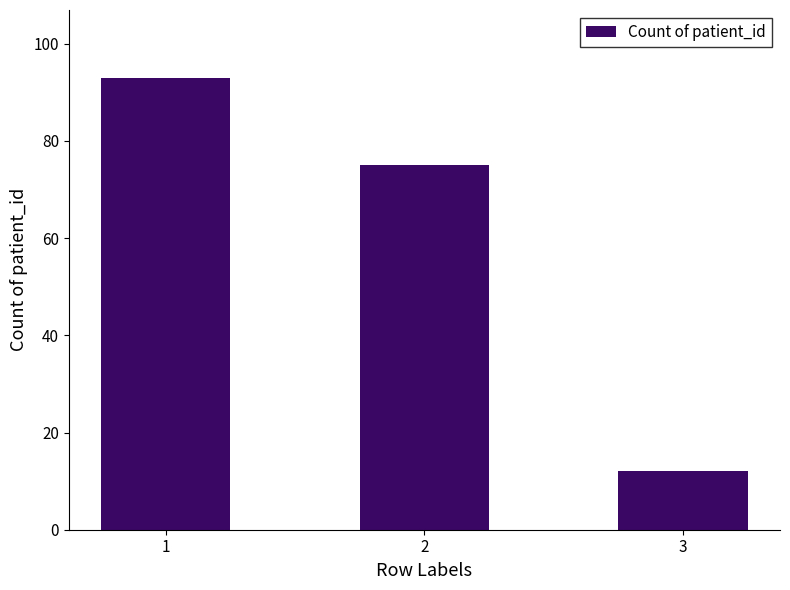

What is the greatest value displayed?

93